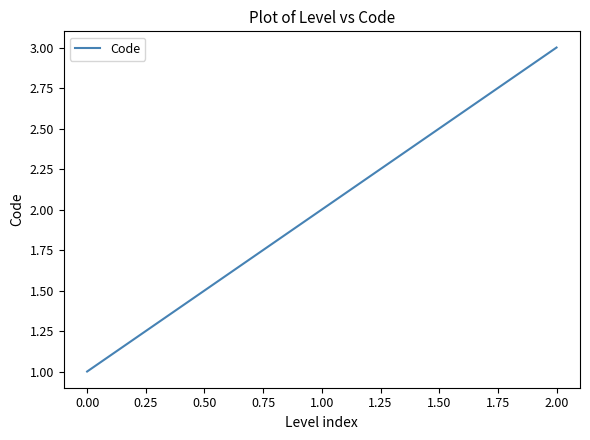

How many series are shown in this chart?

1